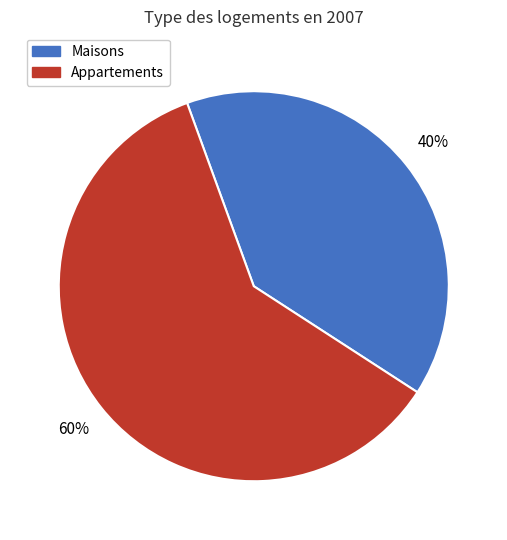

To the nearest percent, what is the average slice percentage?

50%